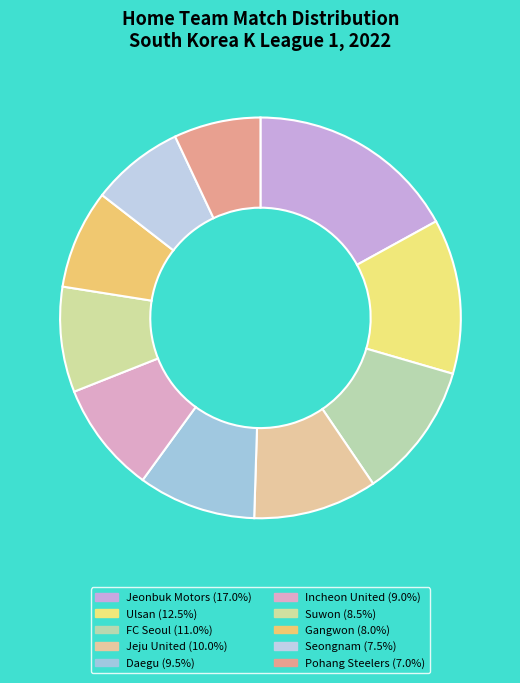

The Ulsan slice represents 3% of the pie. True or false?

False